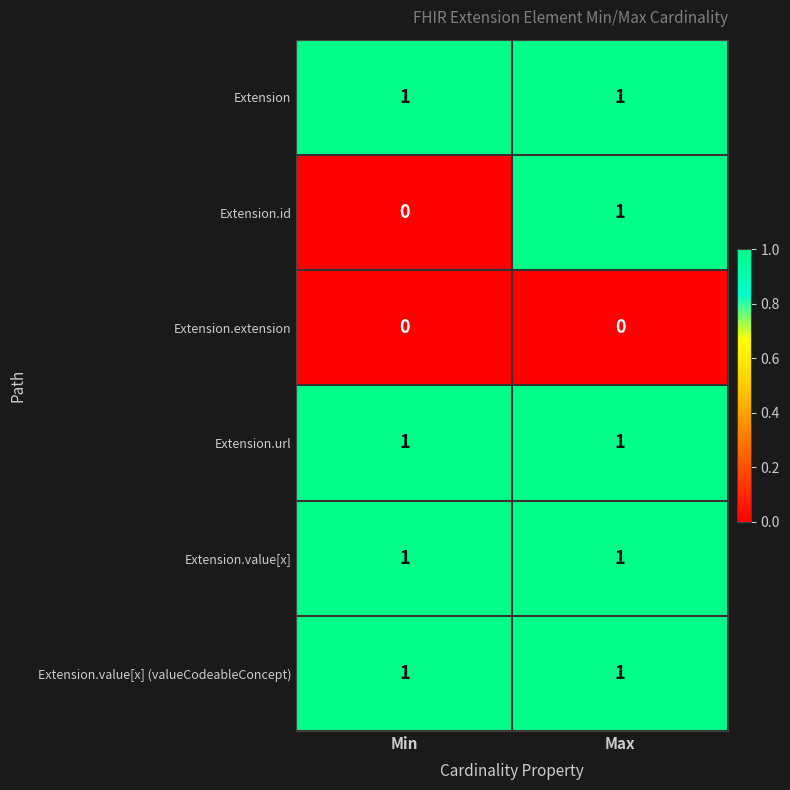

Reading right to left, list all the values displayed in this chart.

Extension: 1	1
Extension.id: 1	0
Extension.extension: 0	0
Extension.url: 1	1
Extension.value[x]: 1	1
Extension.value[x] (valueCodeableConcept): 1	1